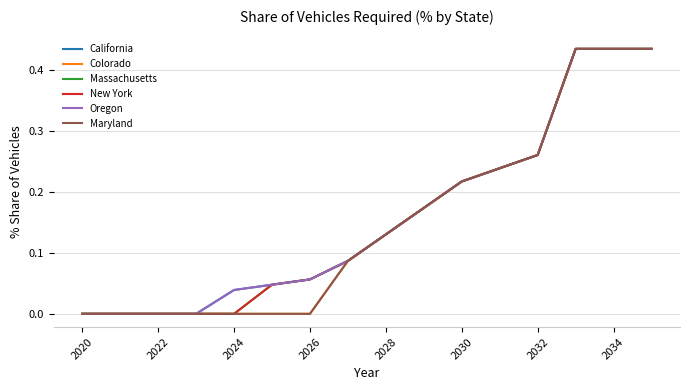

Is this an area chart (filled region under the line)?

No